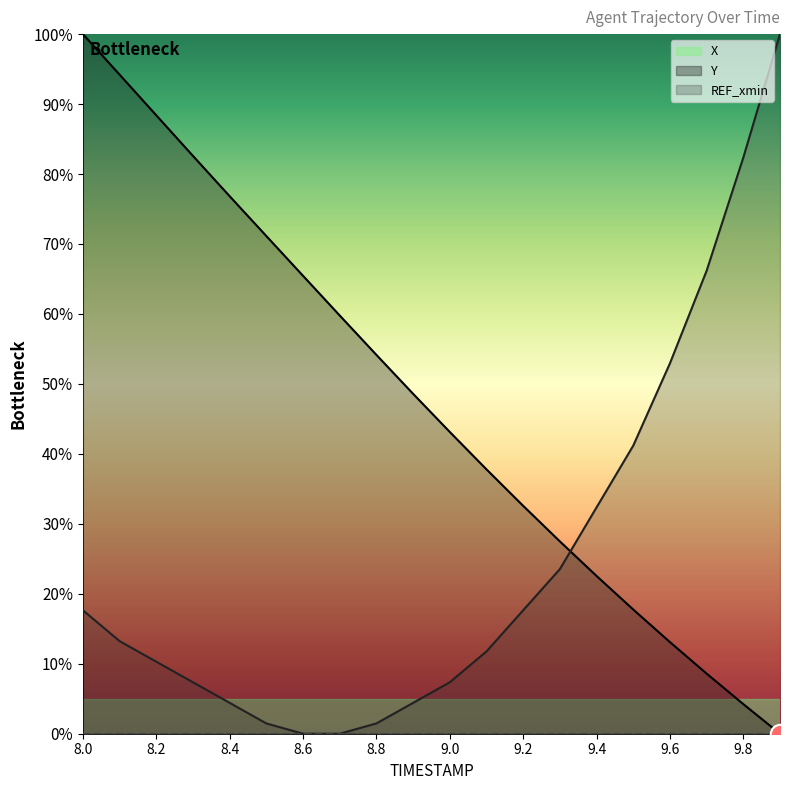

What is the sum of the Y values at 9.3 and 8.8?

25.0